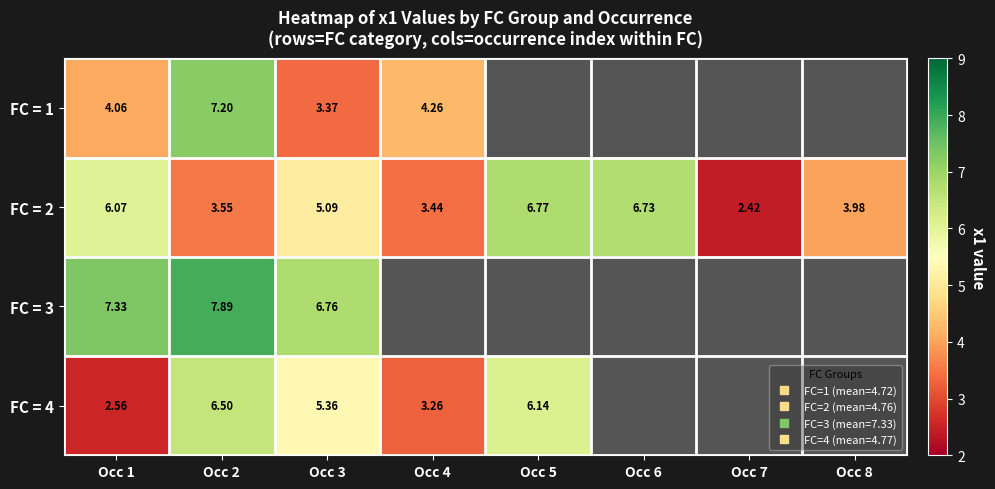

What is the difference between the maximum and minimum values in the FC = 2 series?

4.4